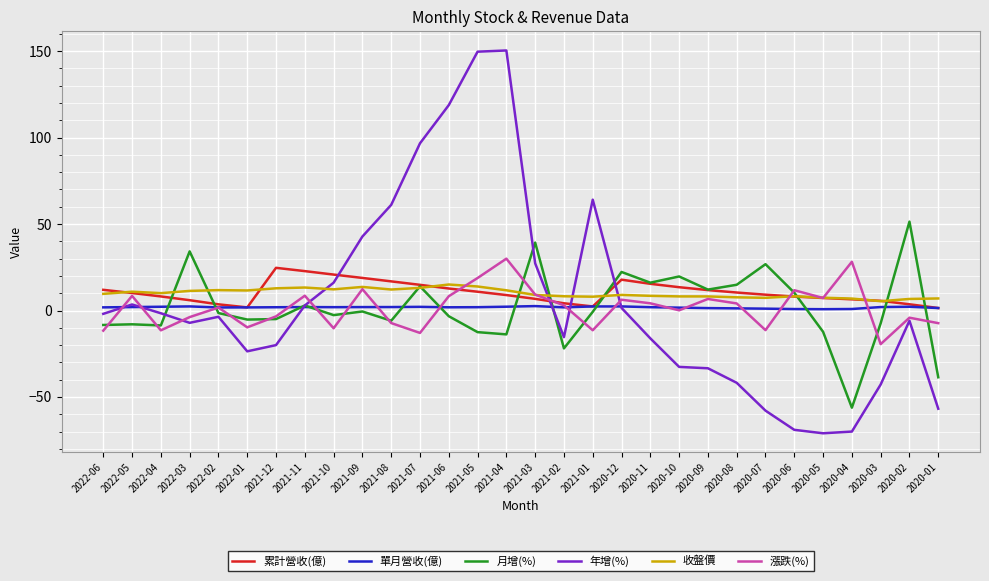

Which series changed the most between 2021-11 and 2020-05?

年增(%)